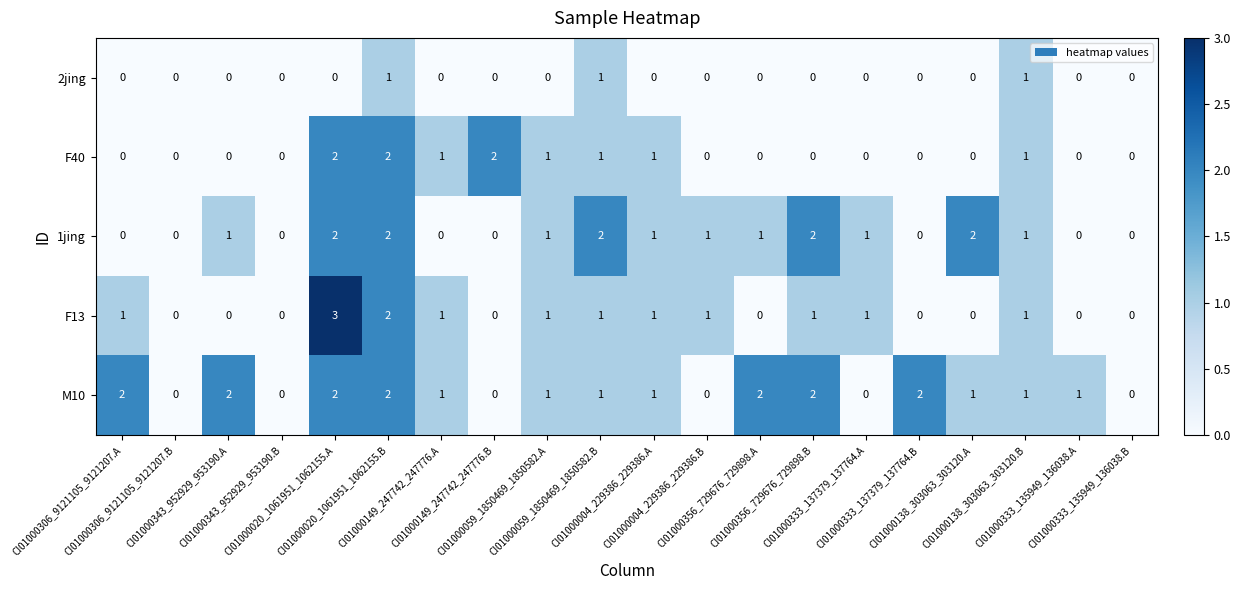

Which series has the largest total across all categories?

M10